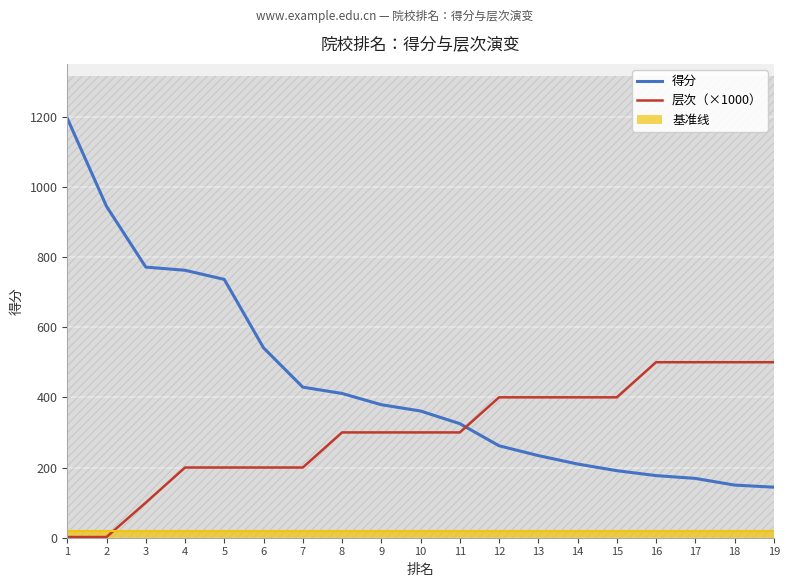

At how many categories does at least one series exceed 512?

6